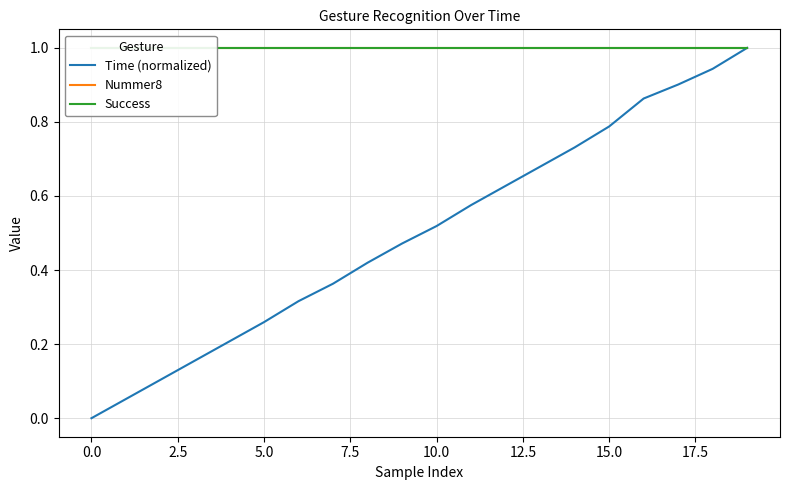

True or false: Success and Time (normalized) intersect in this chart.

False